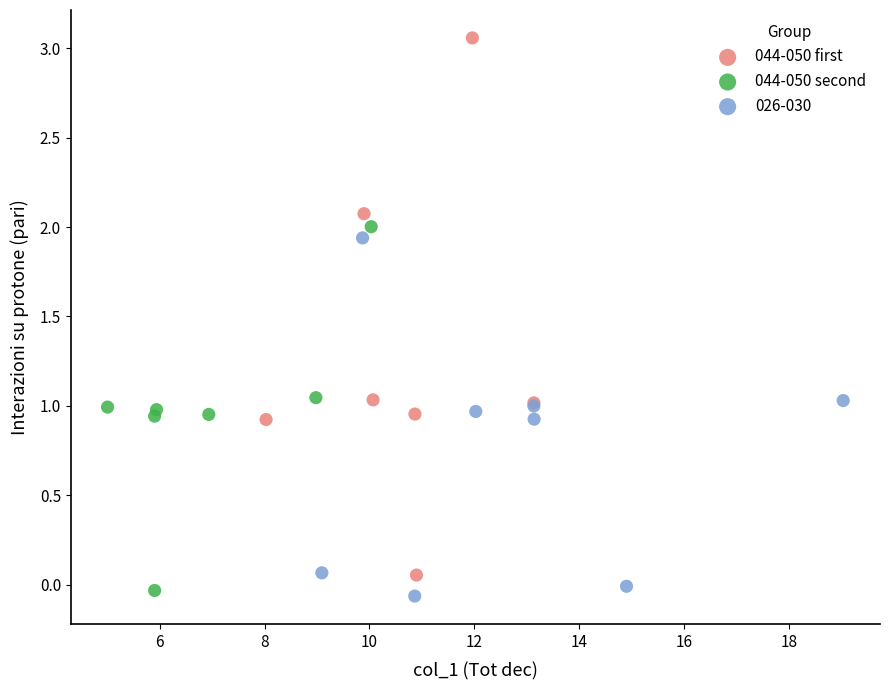

Which series reaches the minimum Y coordinate?

026-030